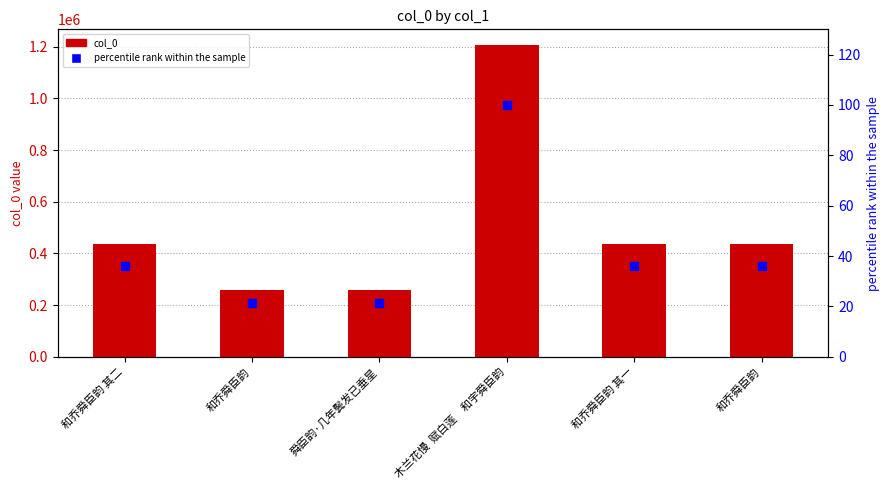

Which series has the largest total across all categories?

col_0